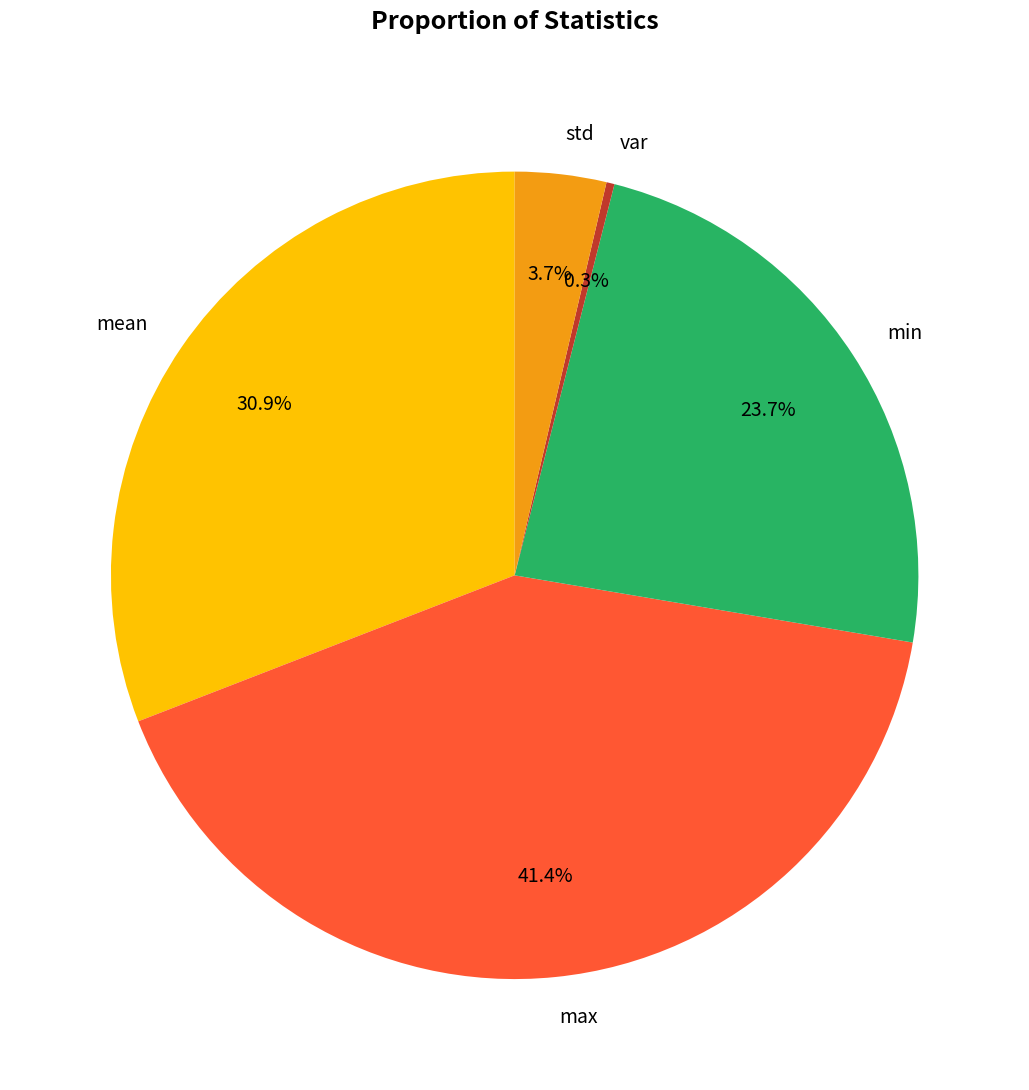

How much of the chart is everything except var?

99.7%